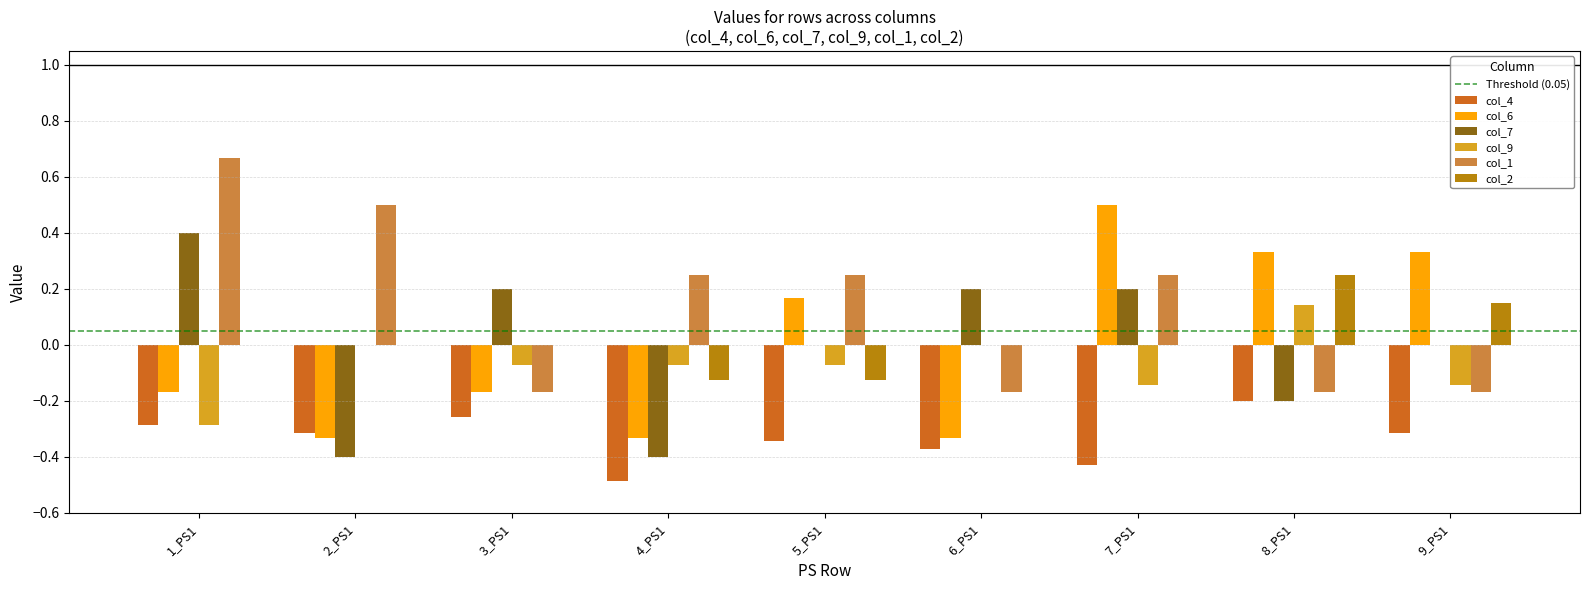

Which series has the largest total across all categories?

col_1